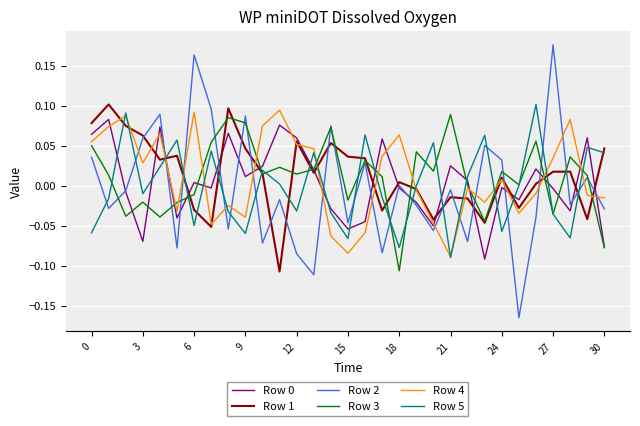

After their last crossing, which series has the higher values: Row 5 or Row 4?

Row 5